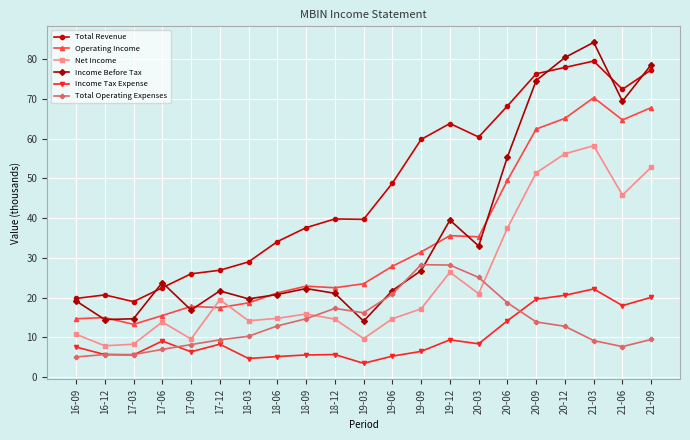

What is the sum of the Operating Income values at 17-06 and 19-06?

43.4